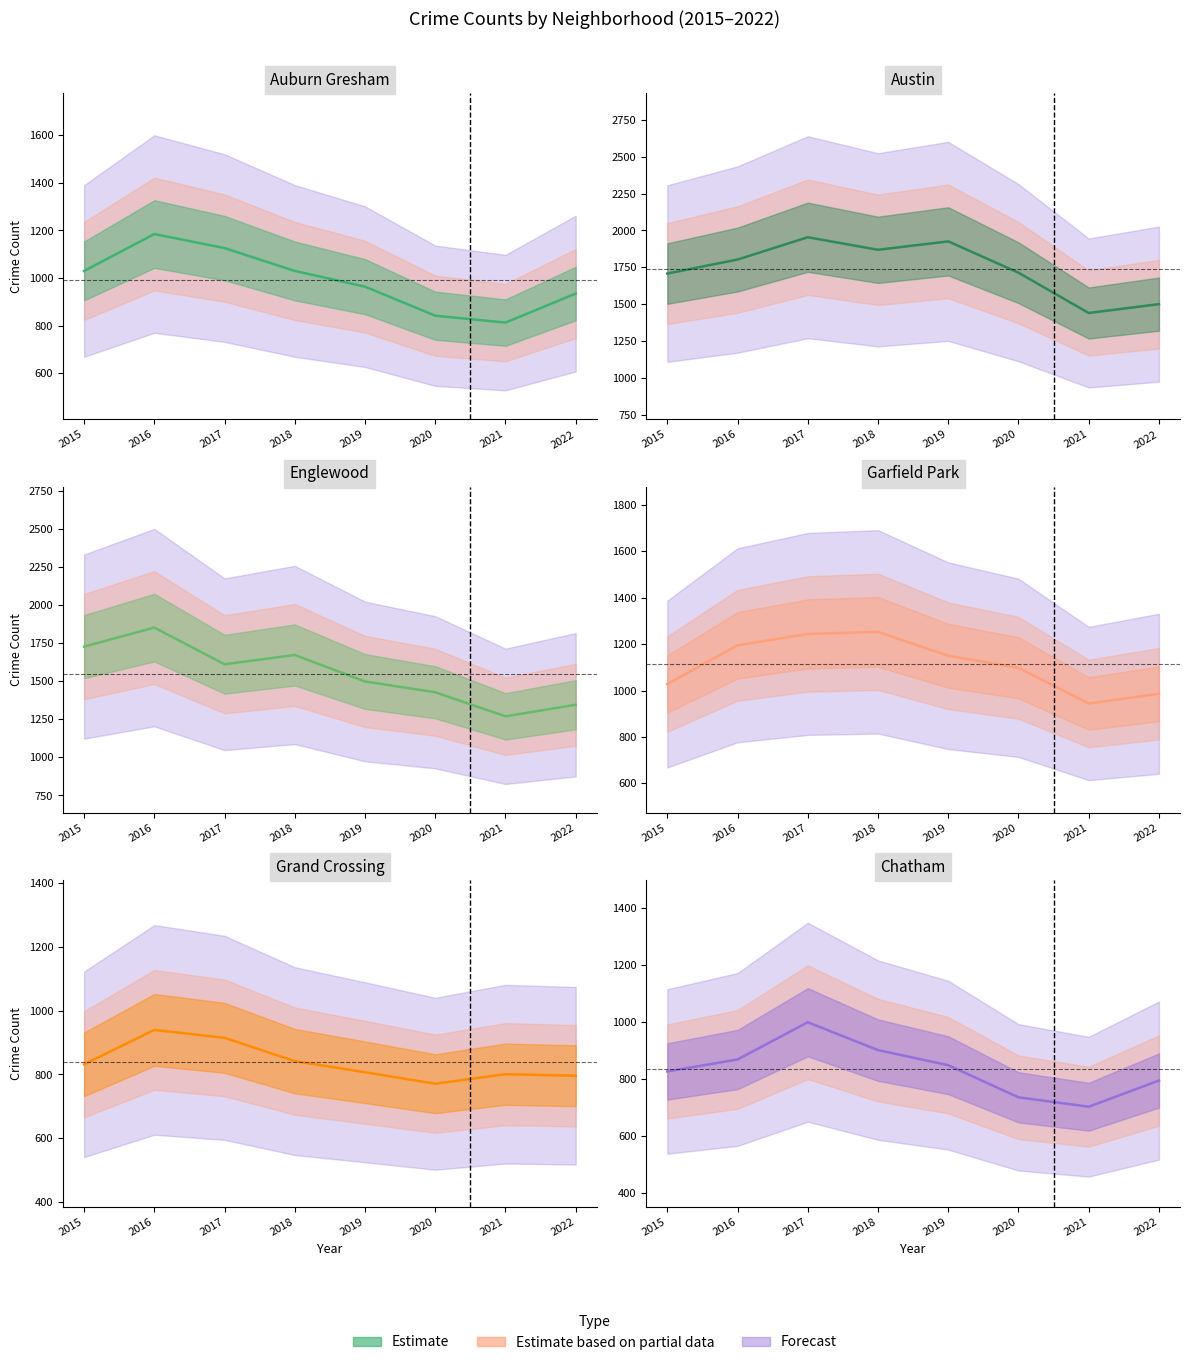

What is the difference between the maximum and minimum values in the Grand Crossing series?

169